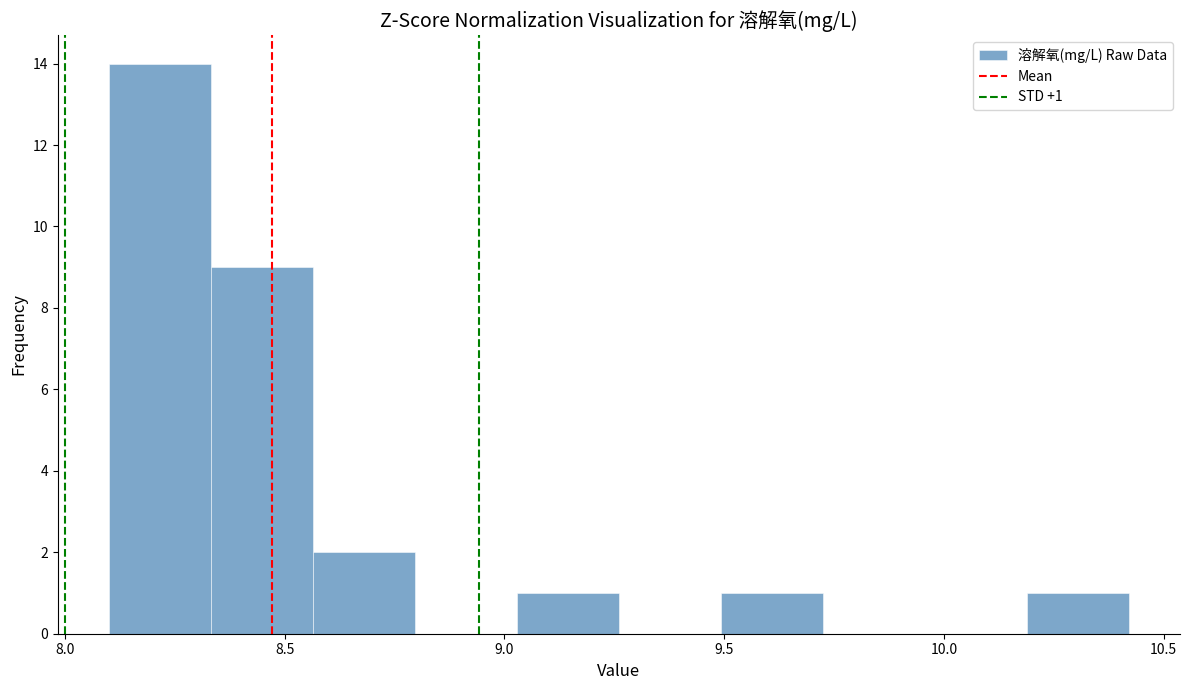

Which range on the x-axis has the tallest bar?

8.10 to 8.35